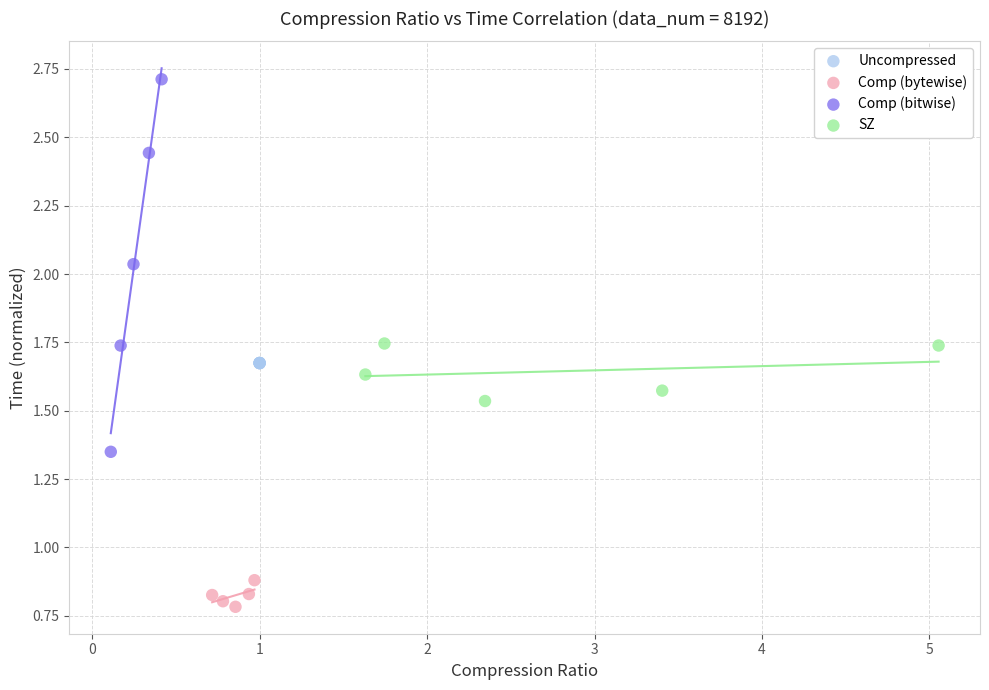

Which series contains the lowest Y value?

Comp (bytewise)